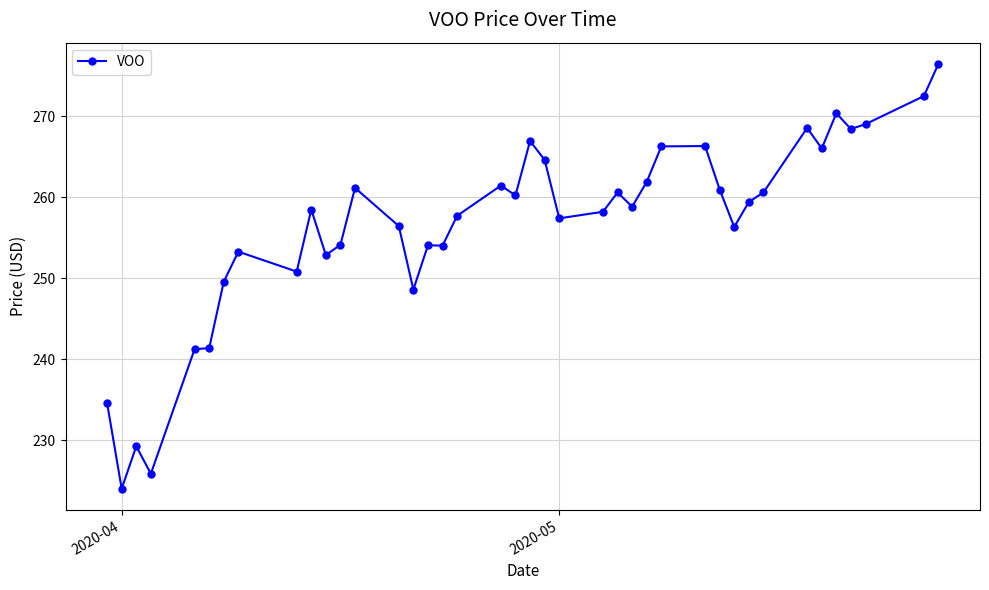

What is the value of the 3rd point from the left?

229.3